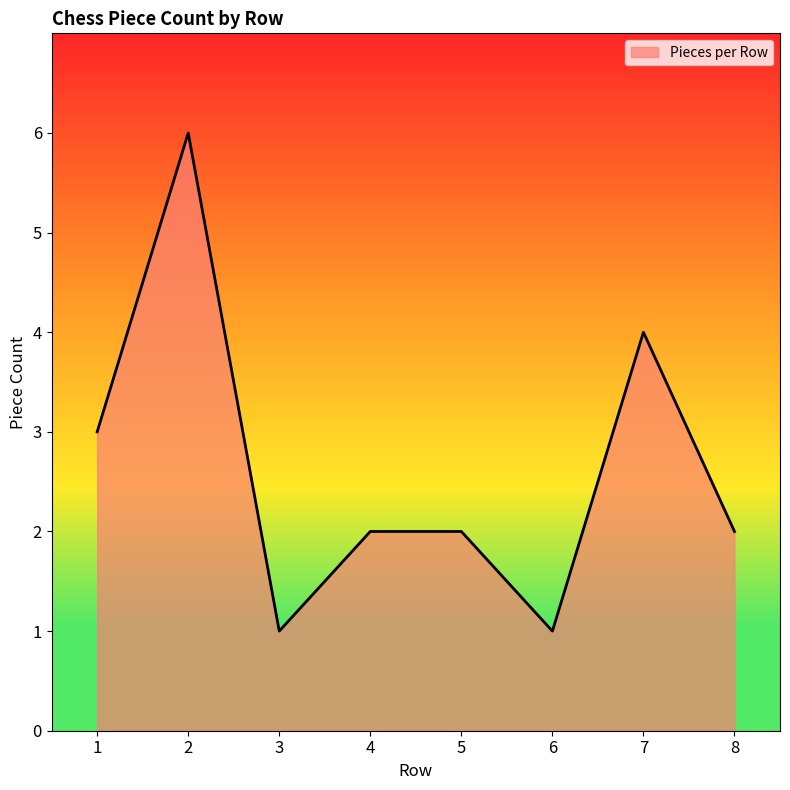

How many lines are shown in the chart?

1